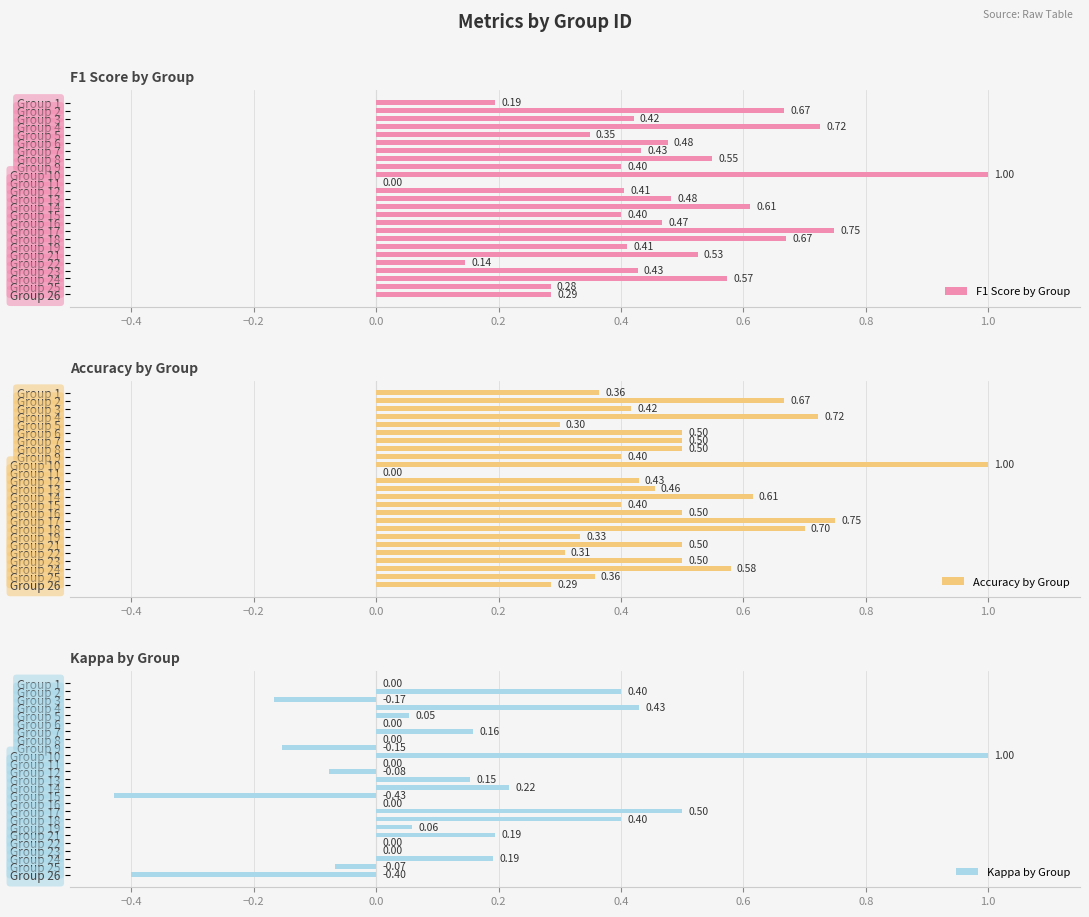

How many data points in F1 Score by Group are above 0?

24